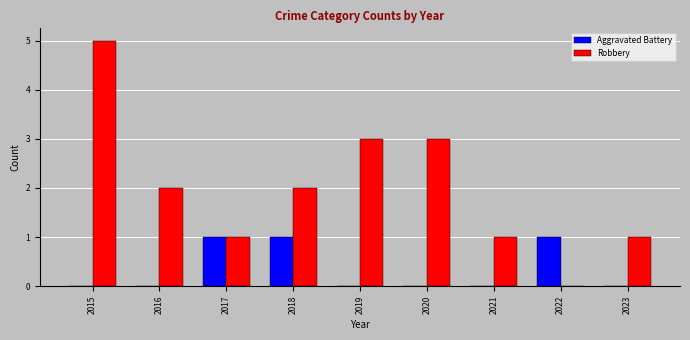

At which category does the chart reach its peak across all series?

2015